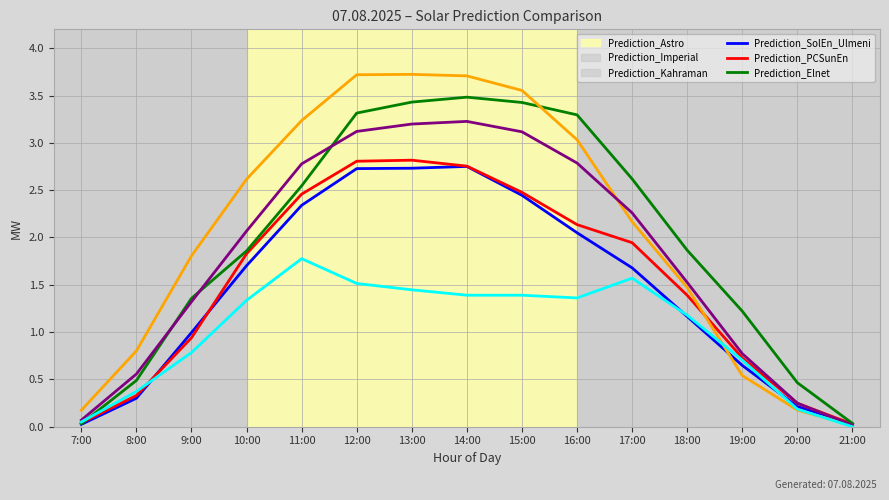

Is it true that Prediction_Imperial equals 1.4 at 18:00?

True